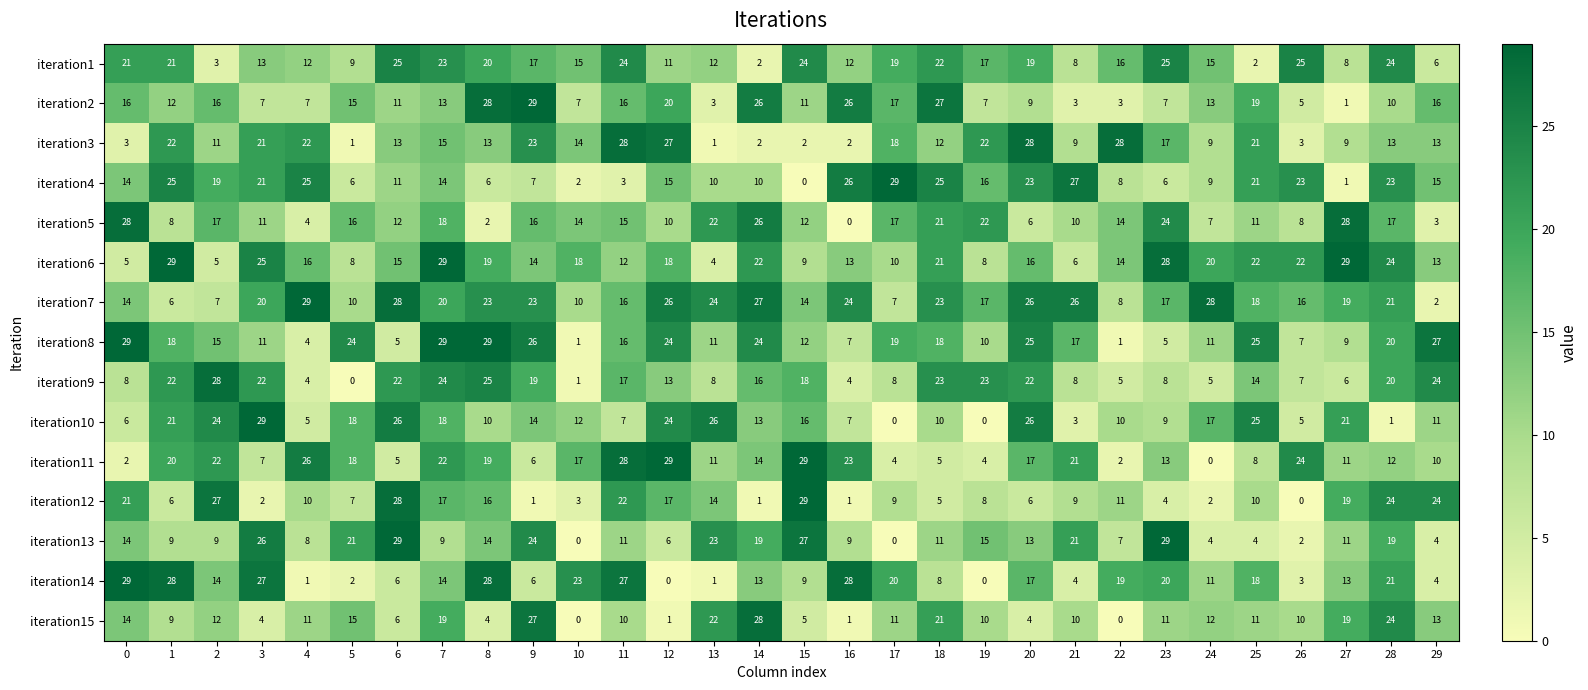

Which category has the highest value in the iteration4 series?

17